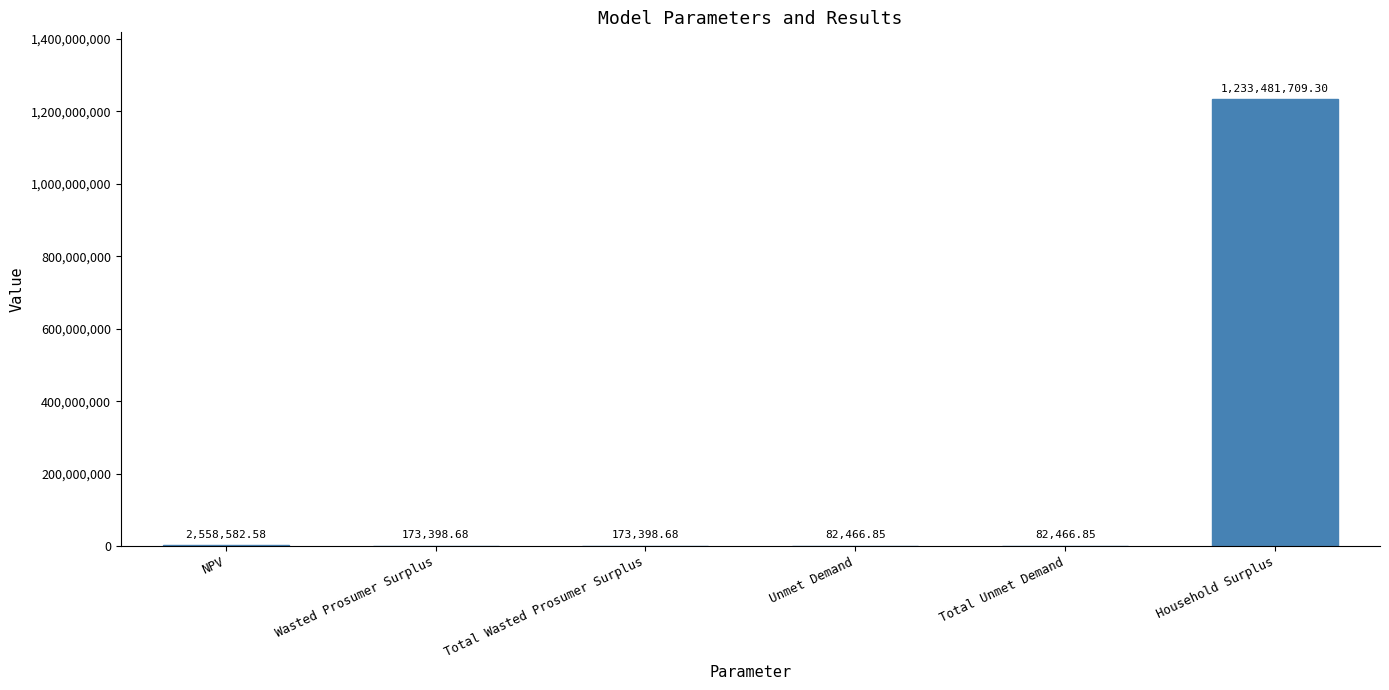

At which label does the data first exceed 173398?

NPV